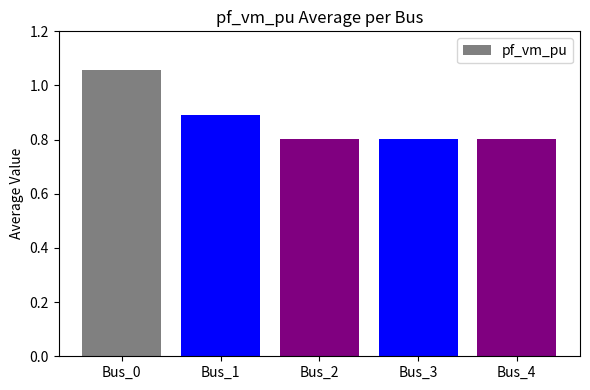

Approximately how many times larger is the value at Bus_2 compared to Bus_0?

0.8